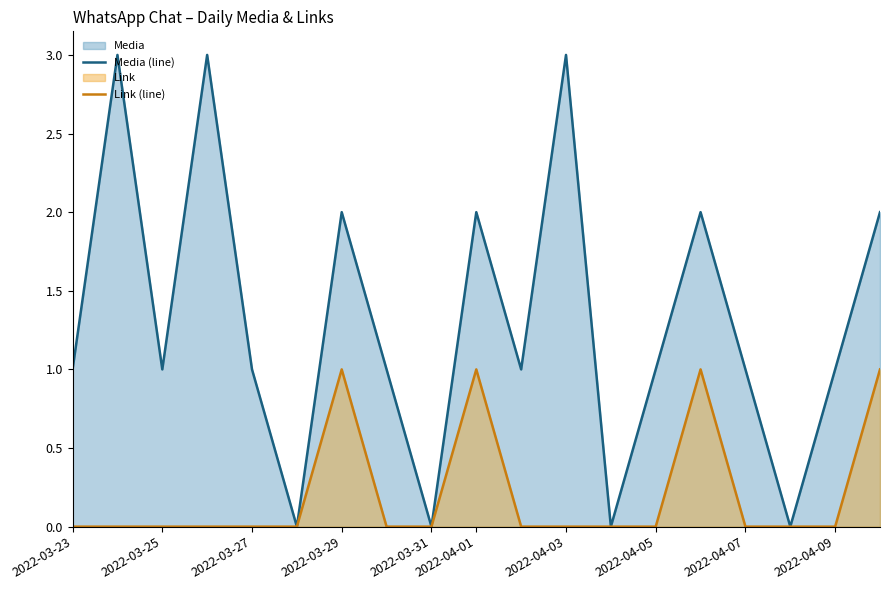

Rank the series by their average value, from lowest to highest.

Link (line), Media (line)